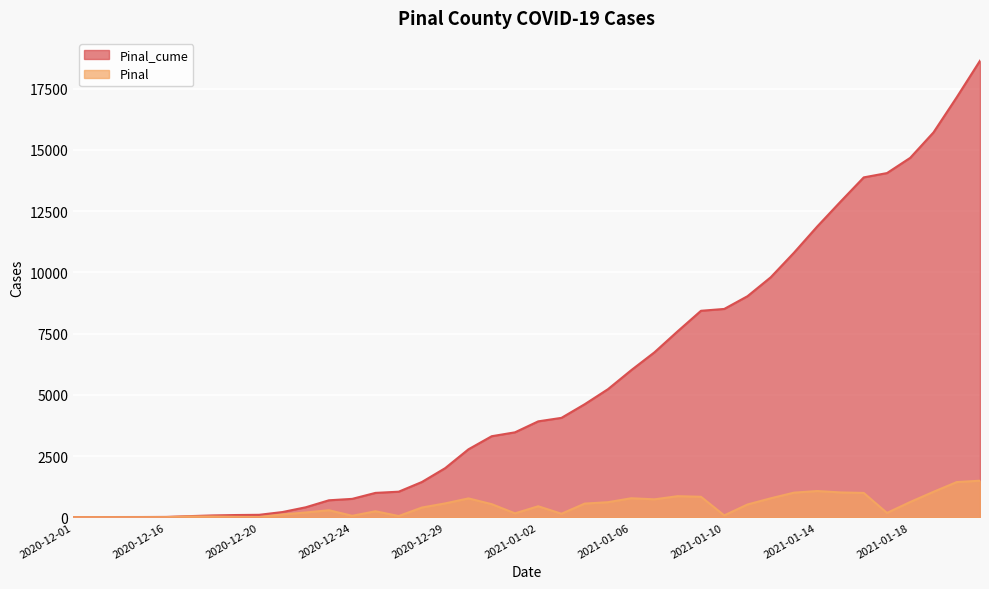

What is the label of the 21st point from the left?

2021-01-02